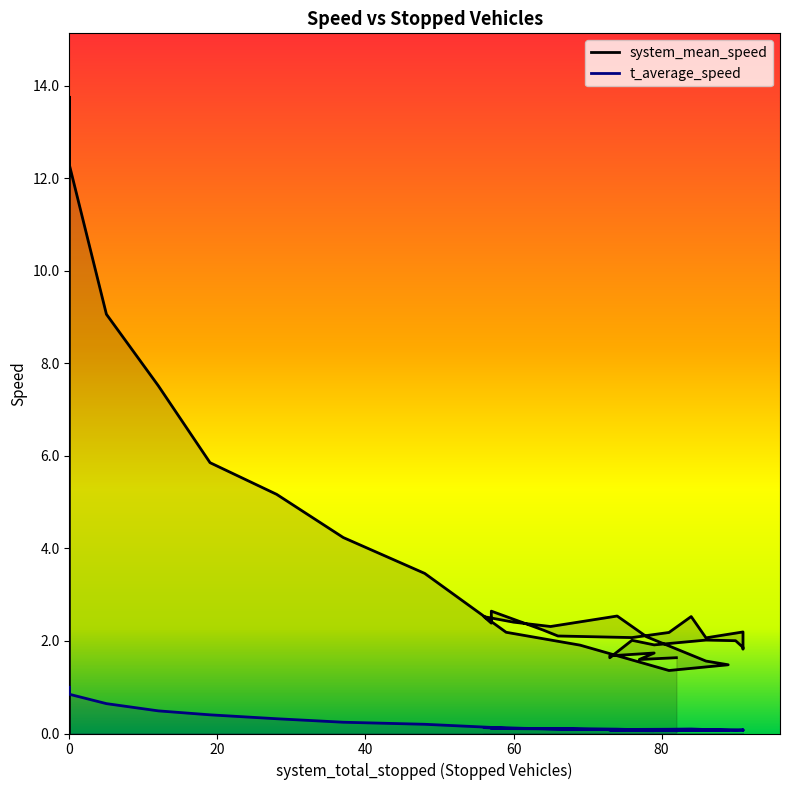

What is the label of the 16th point from the left?

74